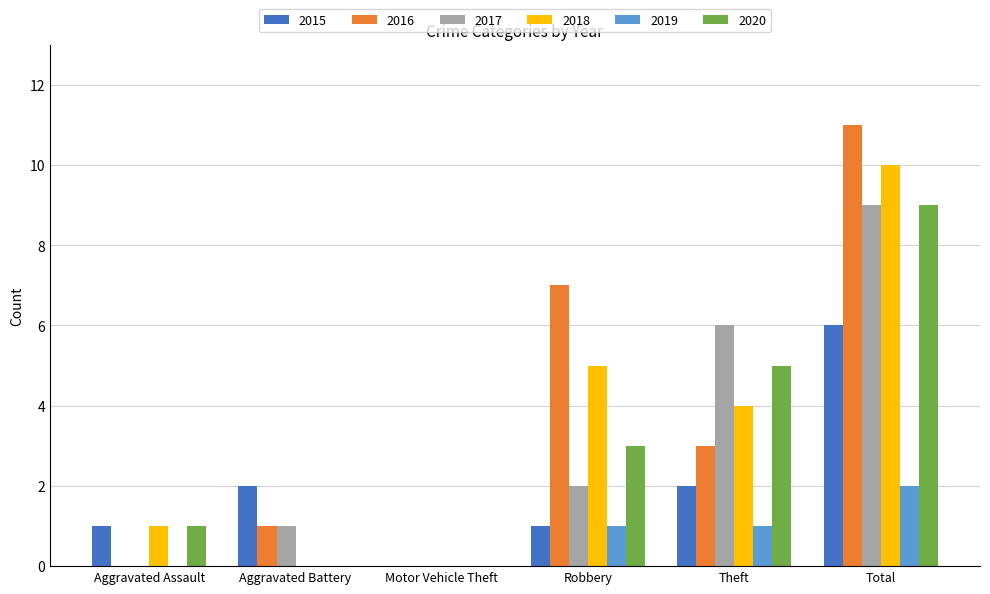

What is the greatest value displayed?

11